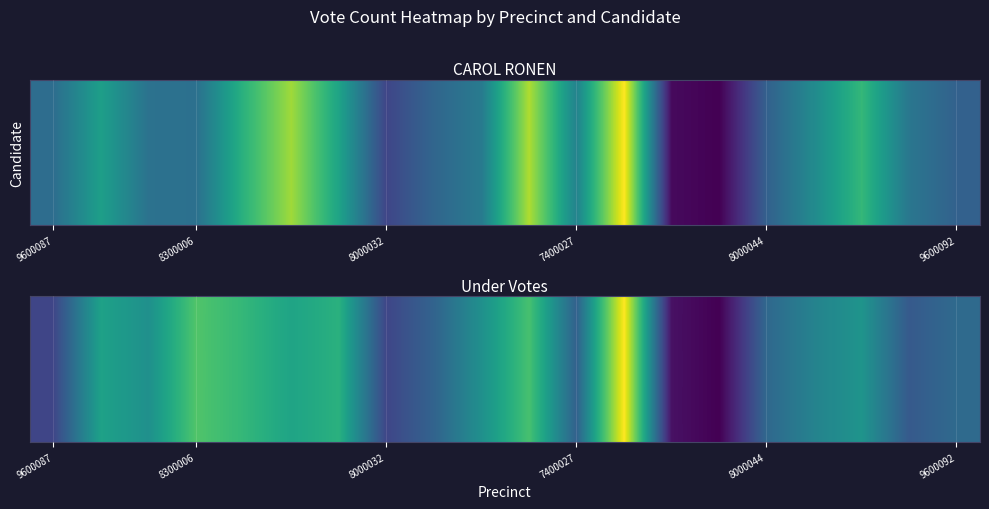

How many categories are shown in the chart?

20